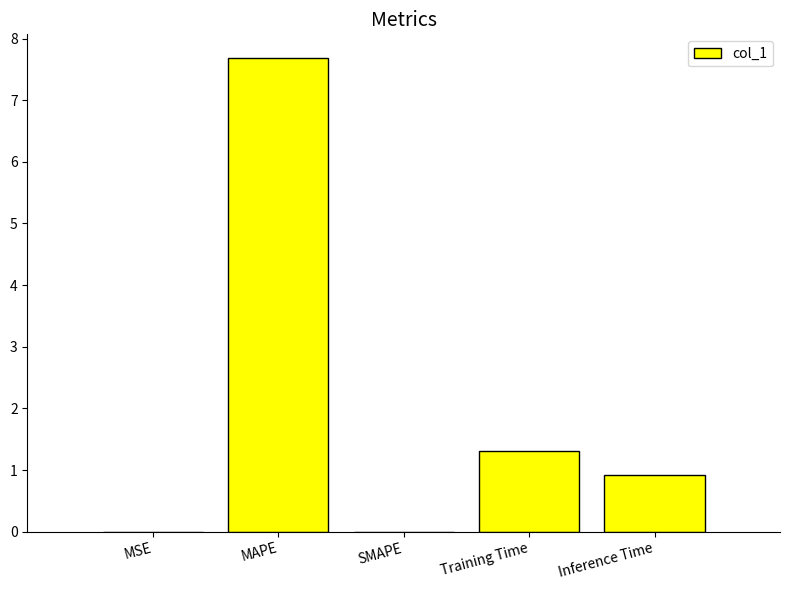

Which category has the highest value across all series?

MAPE